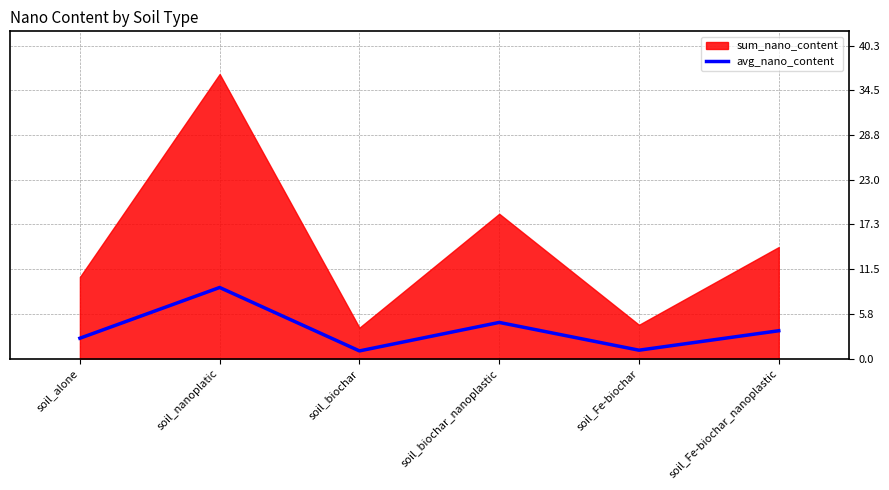

What position from the right is soil_biochar_nanoplastic?

3